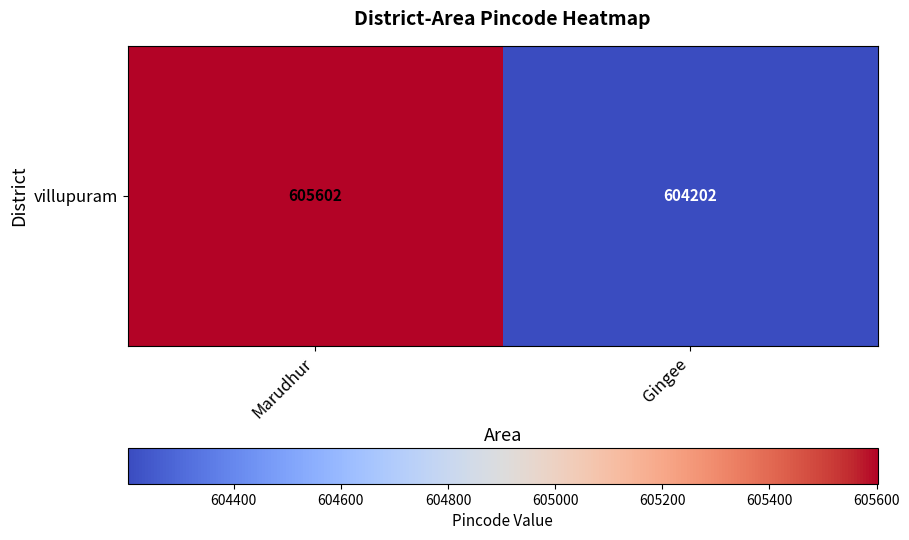

What is the smallest value displayed?

604202